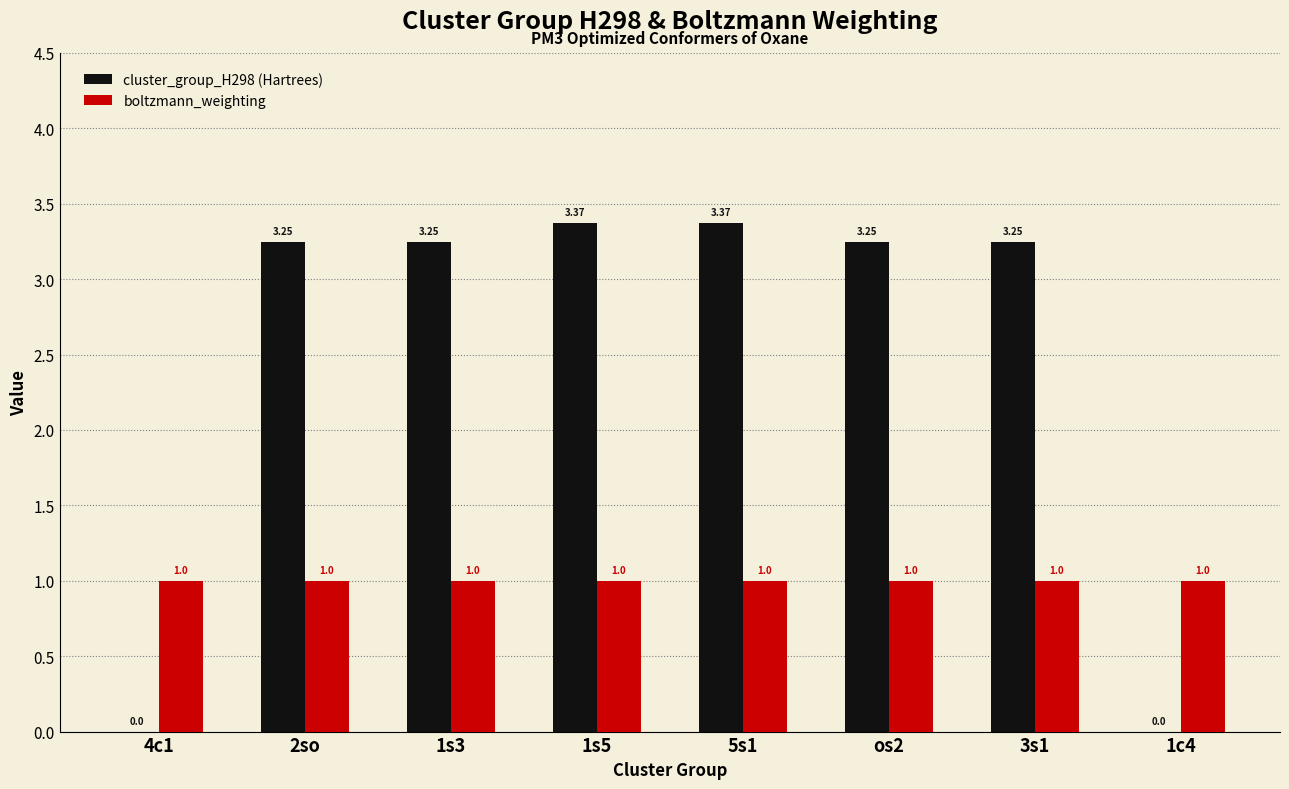

What is the sum of the boltzmann_weighting values at os2 and 1s5?

2.0